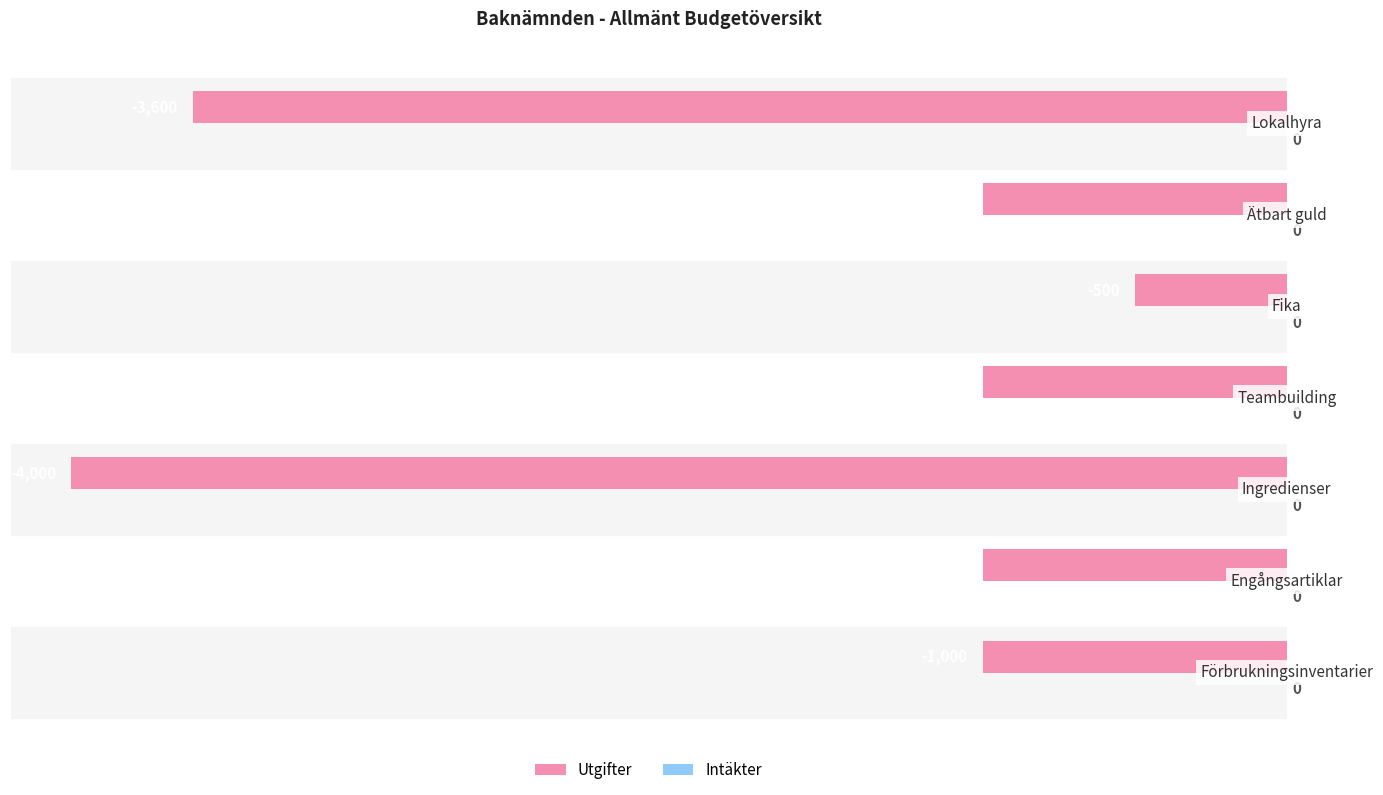

What is the maximum value shown in the chart?

-500